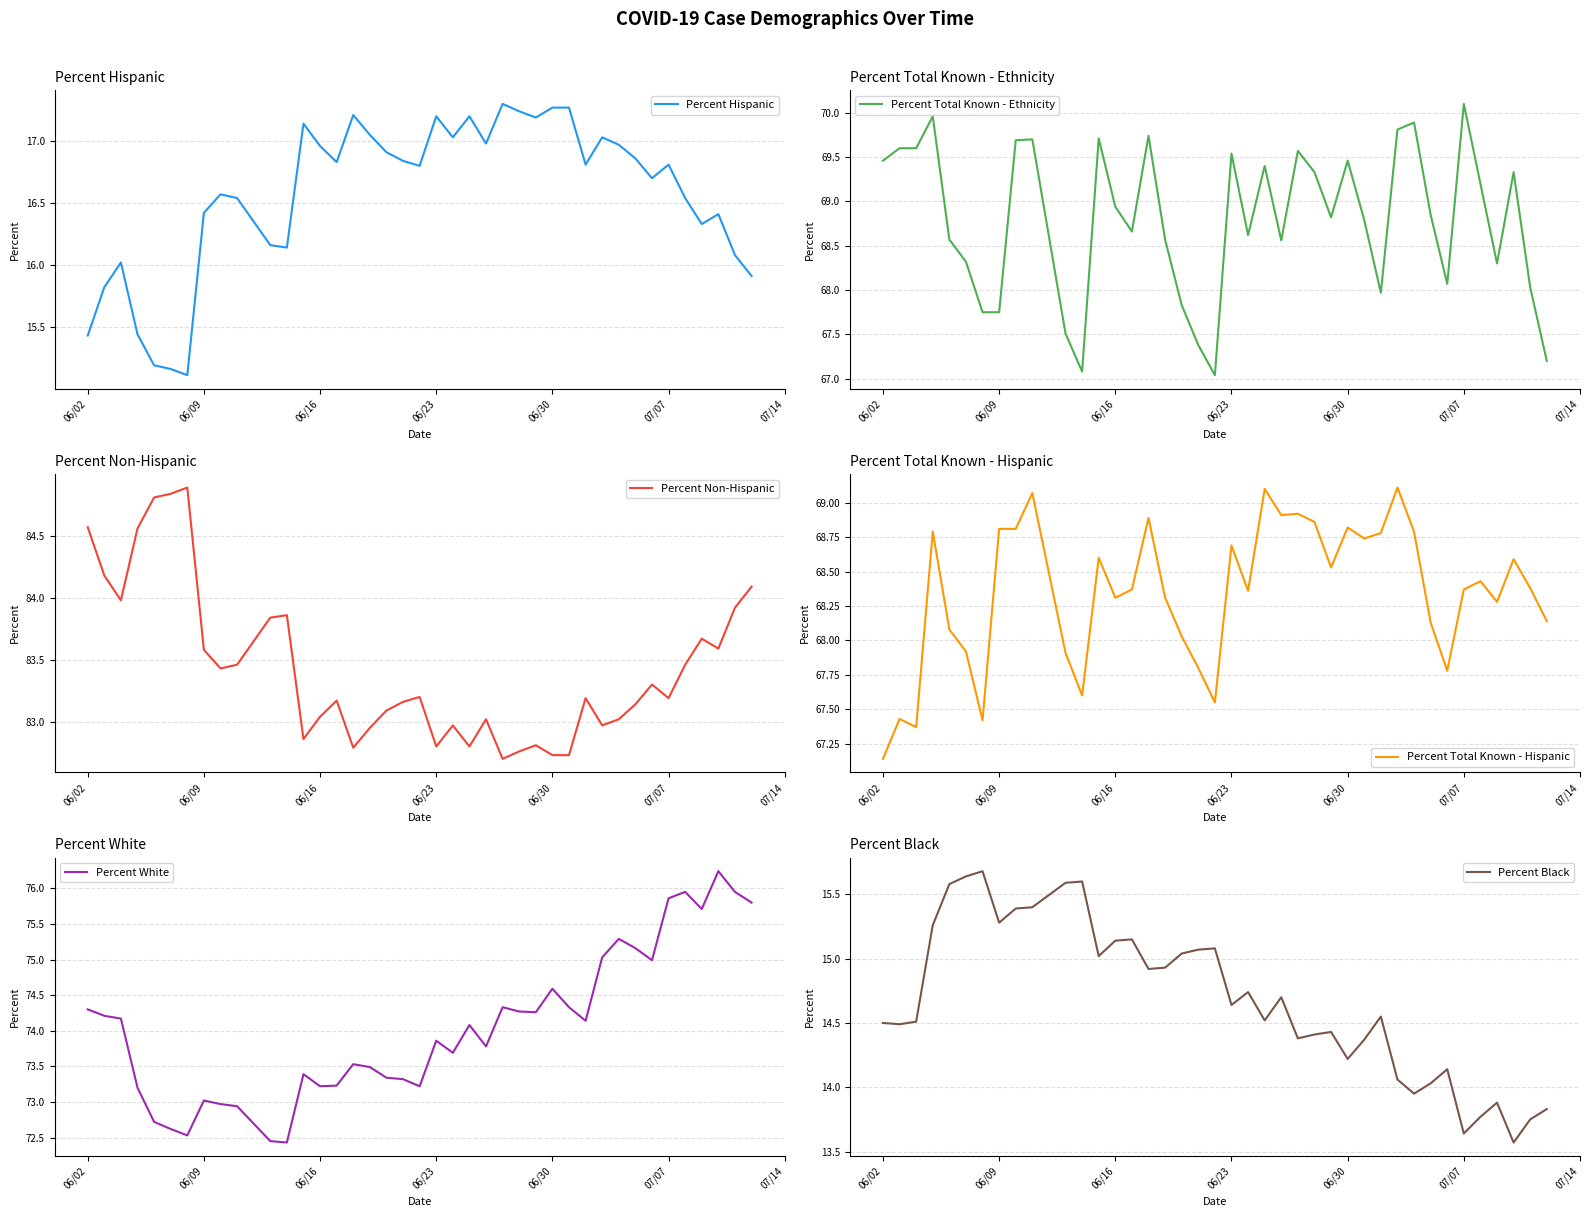

At which label does Percent Total Known - Ethnicity reach its peak?

07/07